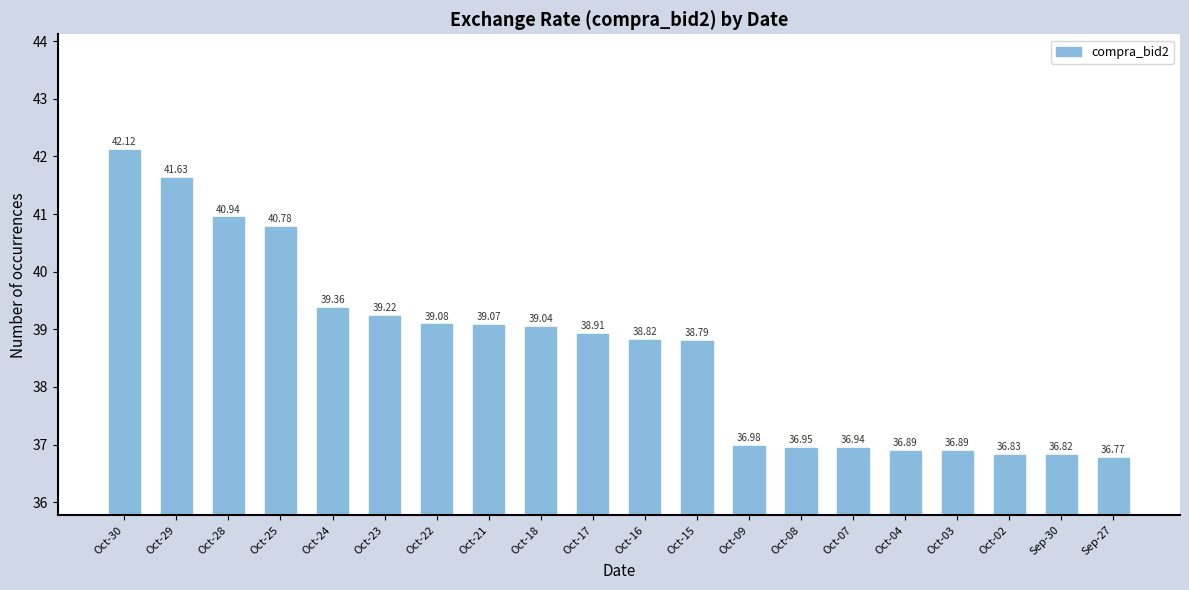

What is the average value?

38.6